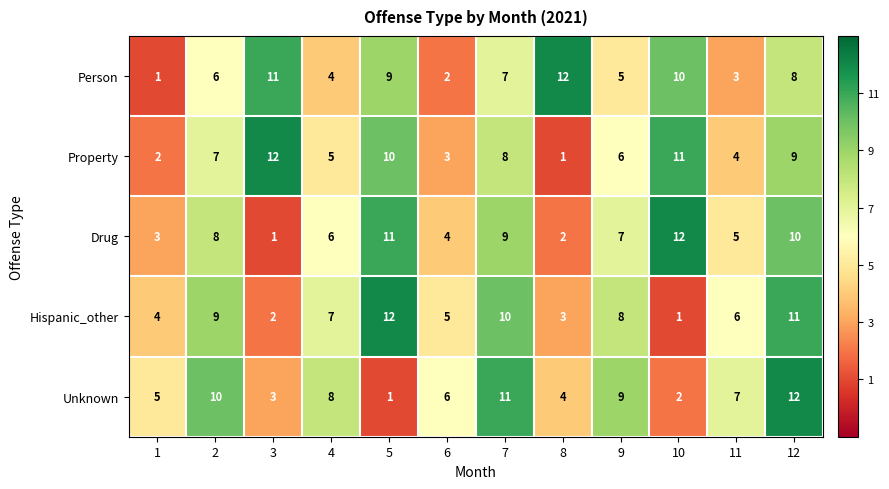

What is the sum of the Unknown values at 5 and 11?

8